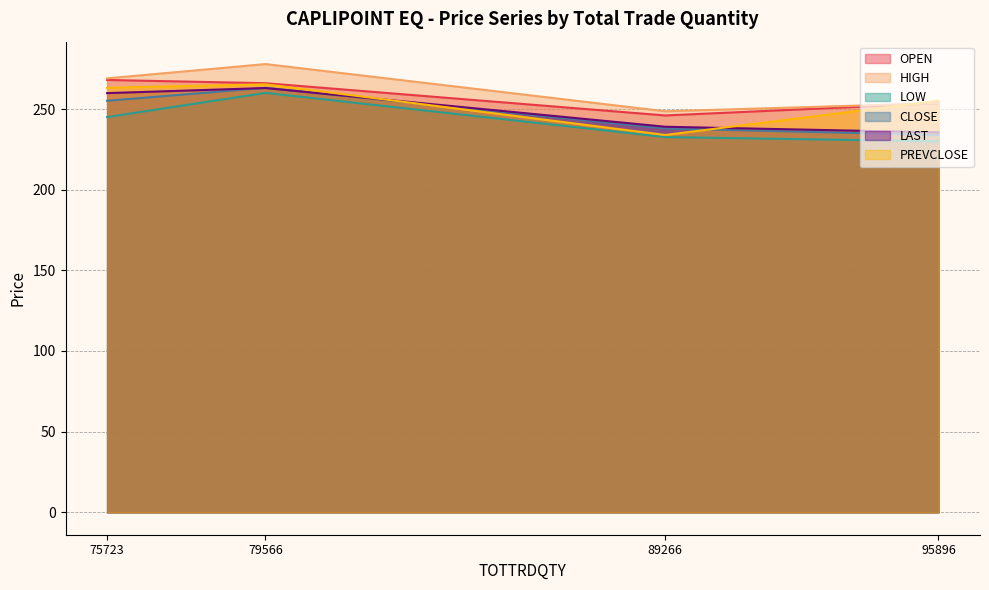

What value does the CLOSE series have at 95896?

233.9